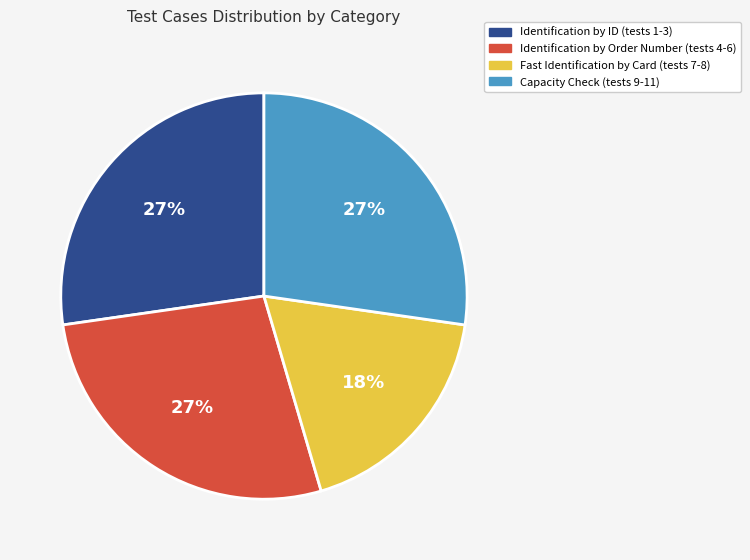

Is there any slice that represents more than half of the pie?

No